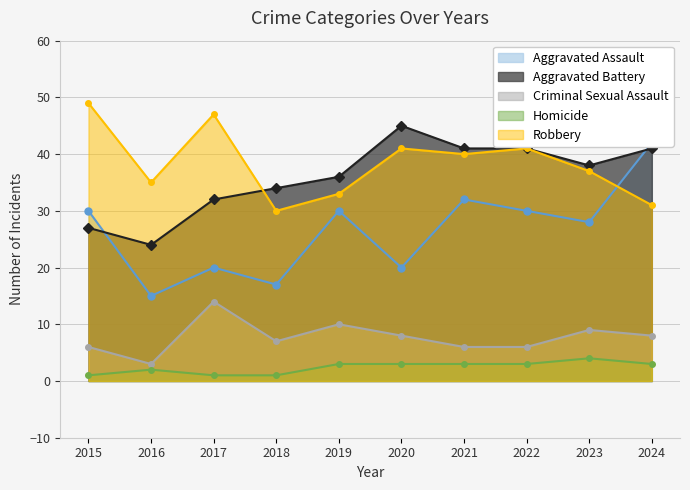

How many data points in Aggravated Assault are above 30?

2